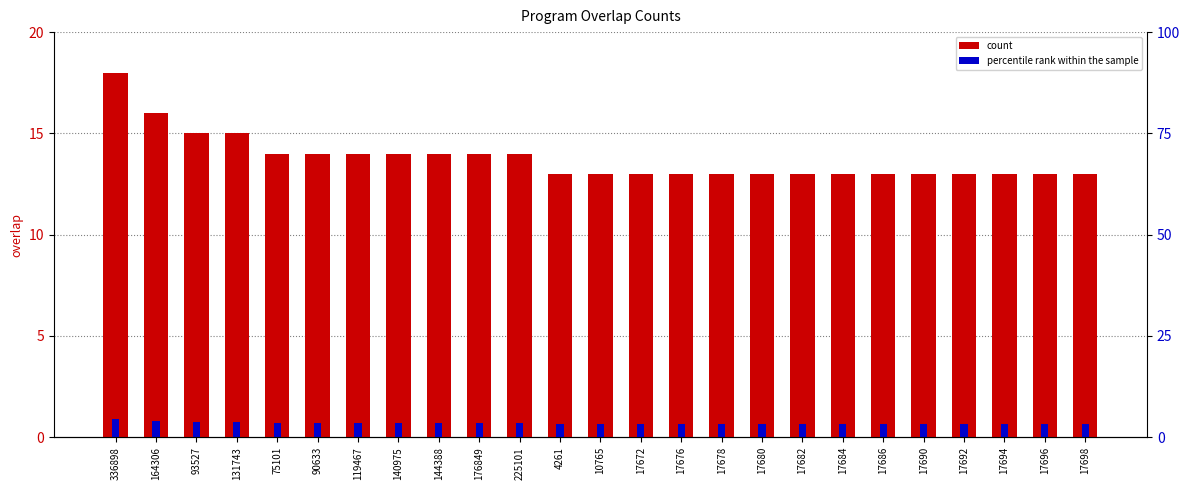

List the series in order of their peak value, highest first.

count, percentile rank within the sample